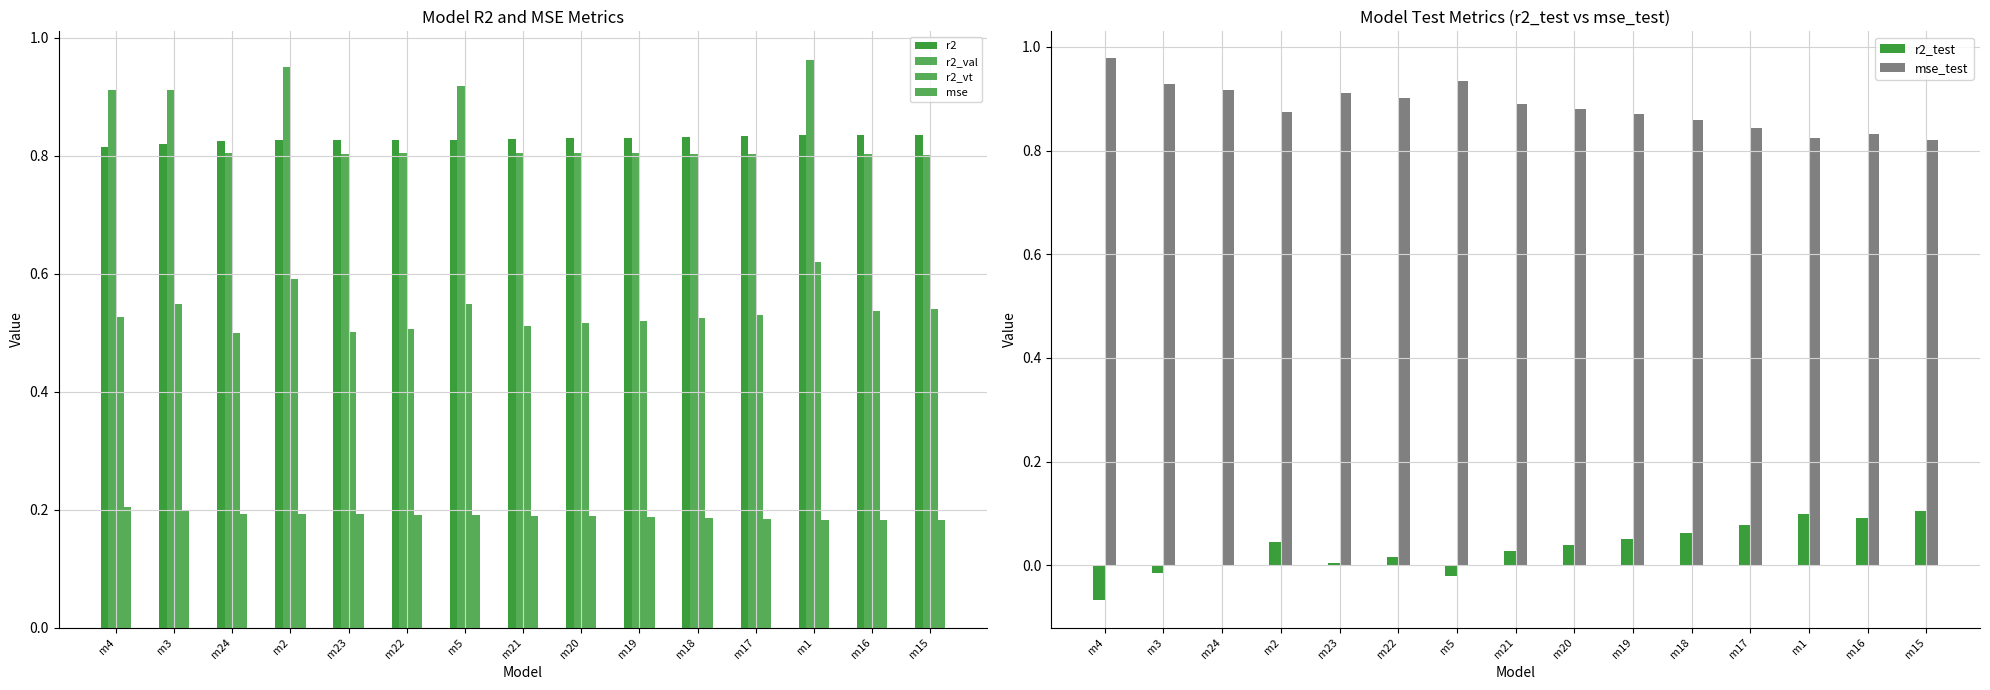

Which label corresponds to the largest value in the chart?

m4